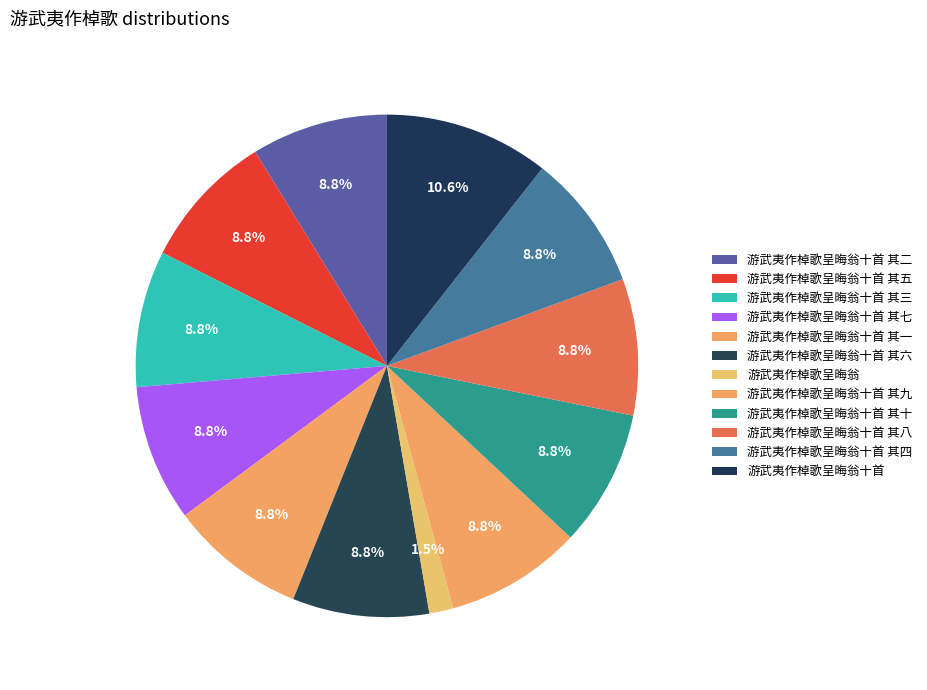

Count the number of slices in the pie.

12